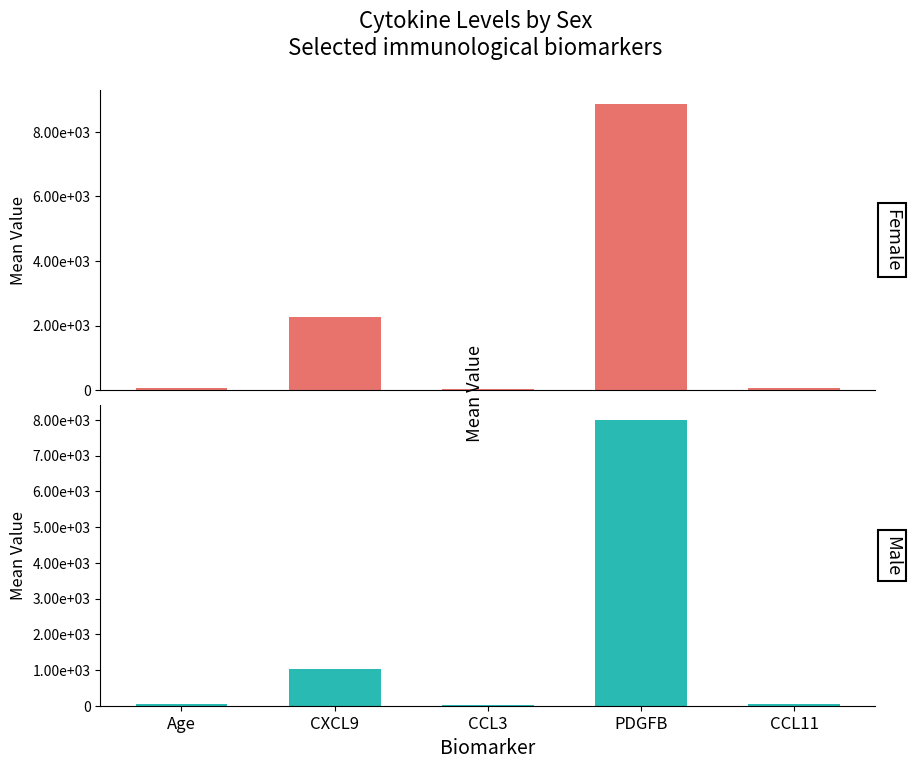

Which category has the highest value across all series?

PDGFB